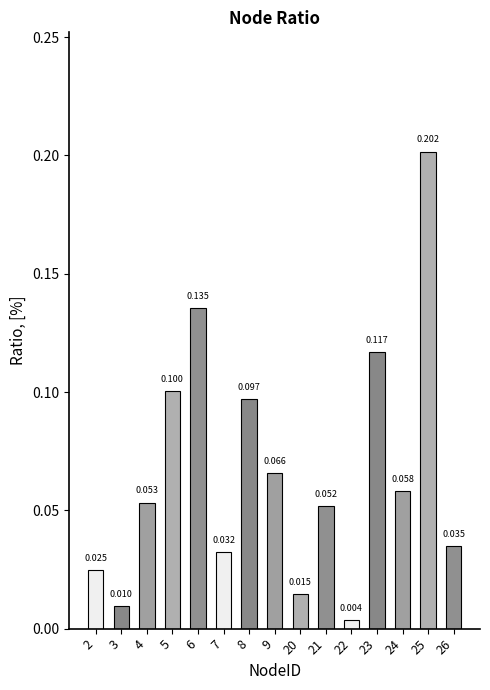

Does the chart contain any negative values?

No